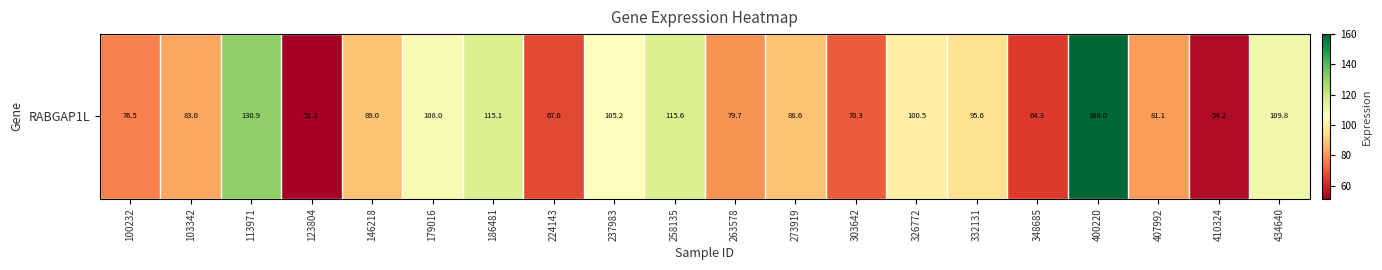

True or false: the data shows 100.5 at 326772.

True